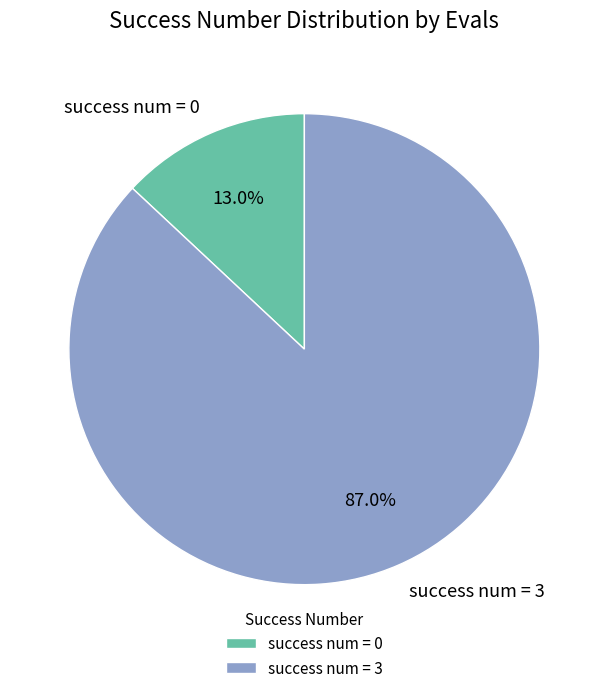

Approximately how many times larger is the value at success num = 3 compared to success num = 0?

6.7